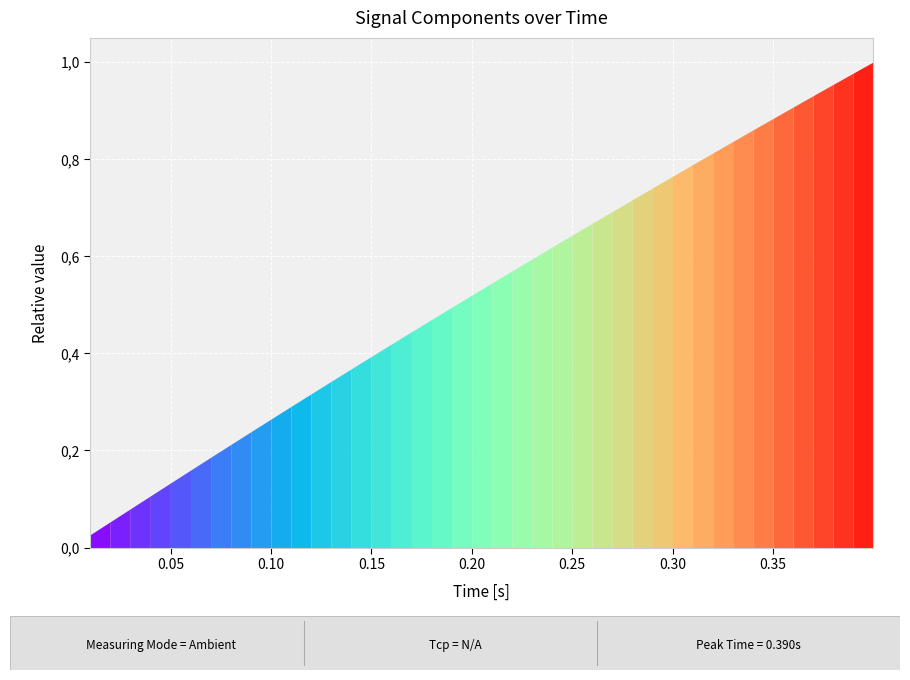

What is the difference between the second highest and minimum values?

1.0